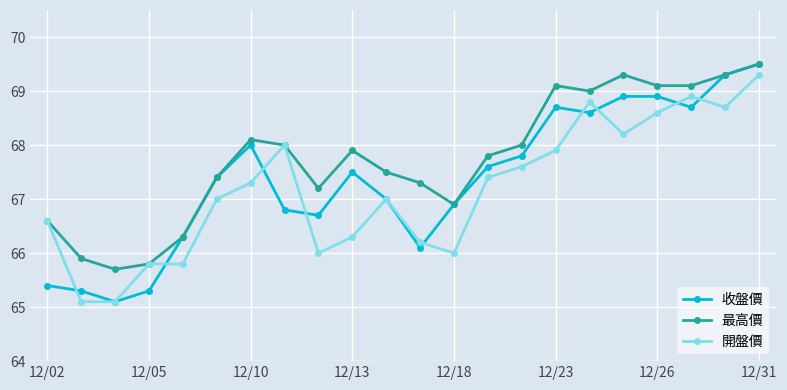

Reading right to left, what are all the values shown in this chart?

收盤價: 69.5	69.3	68.7	68.9	68.9	68.6	68.7	67.8	67.6	66.9	66.1	67.0	67.5	66.7	66.8	68.0	67.4	66.3	65.3	65.1	65.3	65.4
最高價: 69.5	69.3	69.1	69.1	69.3	69.0	69.1	68.0	67.8	66.9	67.3	67.5	67.9	67.2	68.0	68.1	67.4	66.3	65.8	65.7	65.9	66.6
開盤價: 69.3	68.7	68.9	68.6	68.2	68.8	67.9	67.6	67.4	66.0	66.2	67.0	66.3	66.0	68.0	67.3	67.0	65.8	65.8	65.1	65.1	66.6